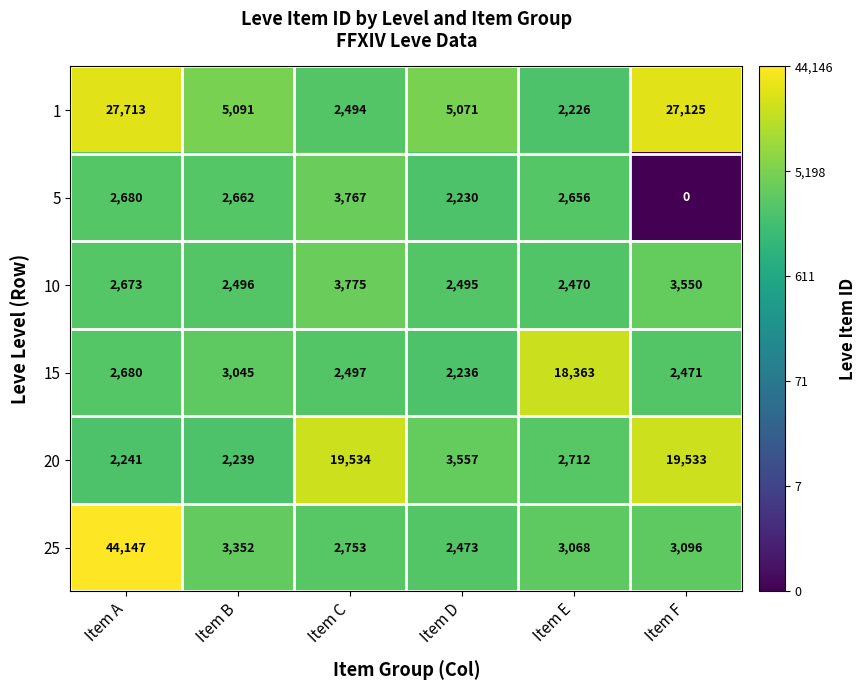

Which category has the highest value across all series?

Item A